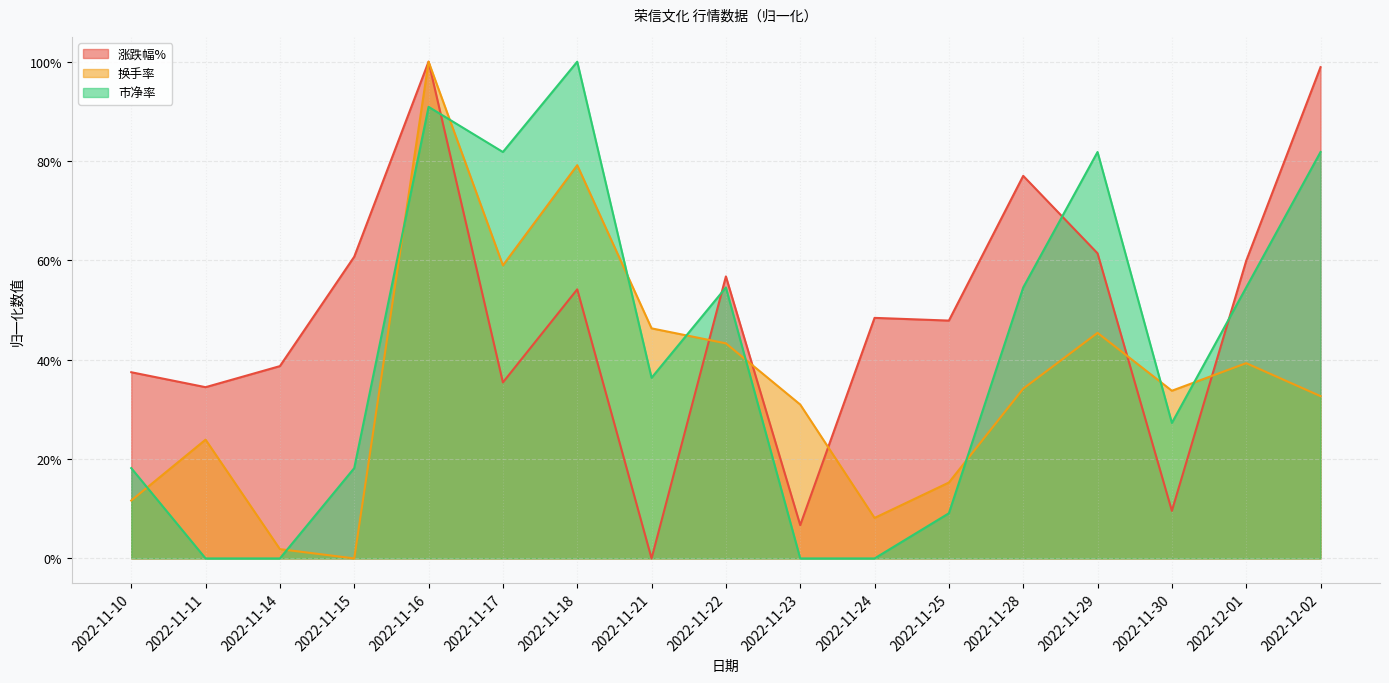

Between which two adjacent categories do 市净率 and 换手率 first intersect?

2022-11-10 and 2022-11-11